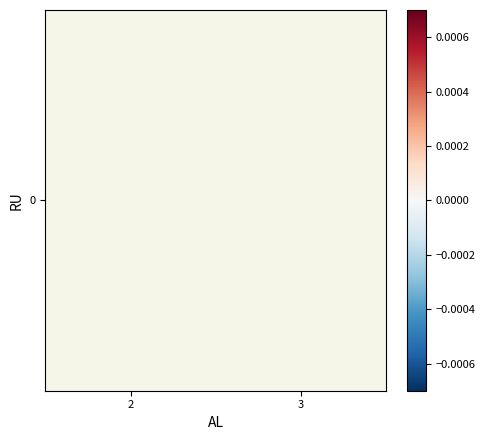

Rank the categories by value from highest to lowest.

2, 3